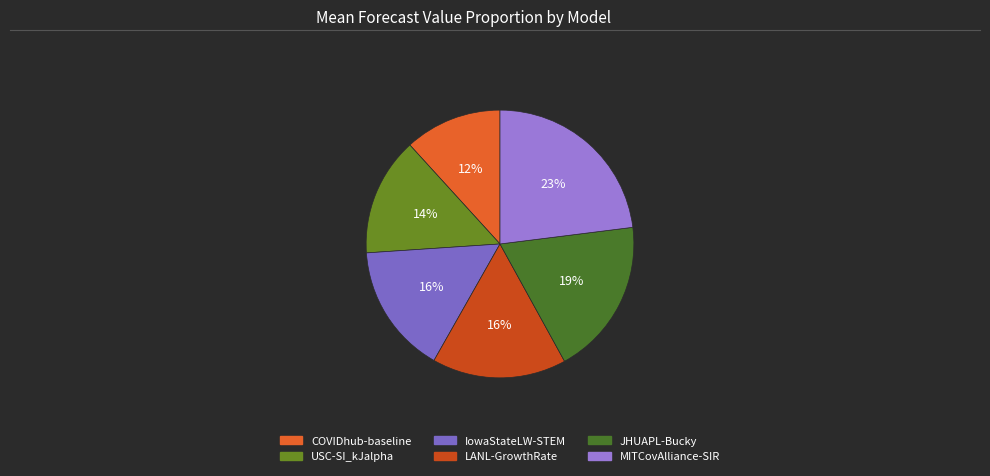

To the nearest percent, what portion does USC-SI_kJalpha represent?

14%